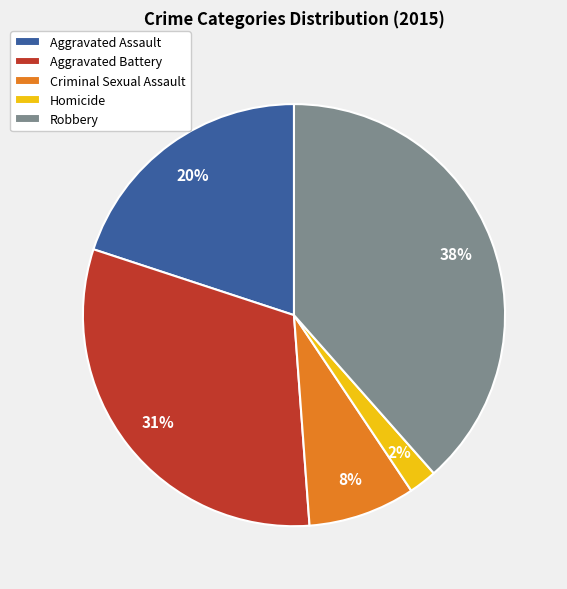

Is there any slice that represents more than half of the pie?

No